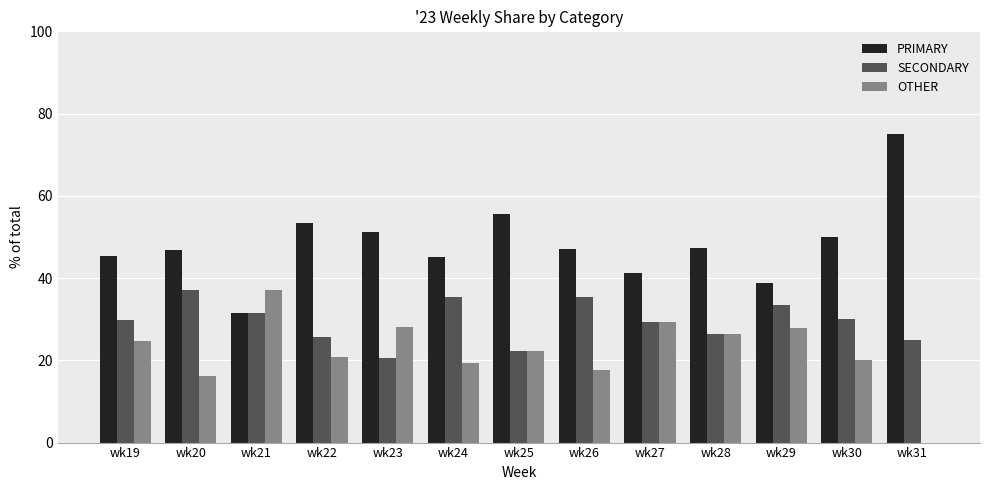

Is the value of OTHER at wk20 greater than the value of PRIMARY at wk22?

No